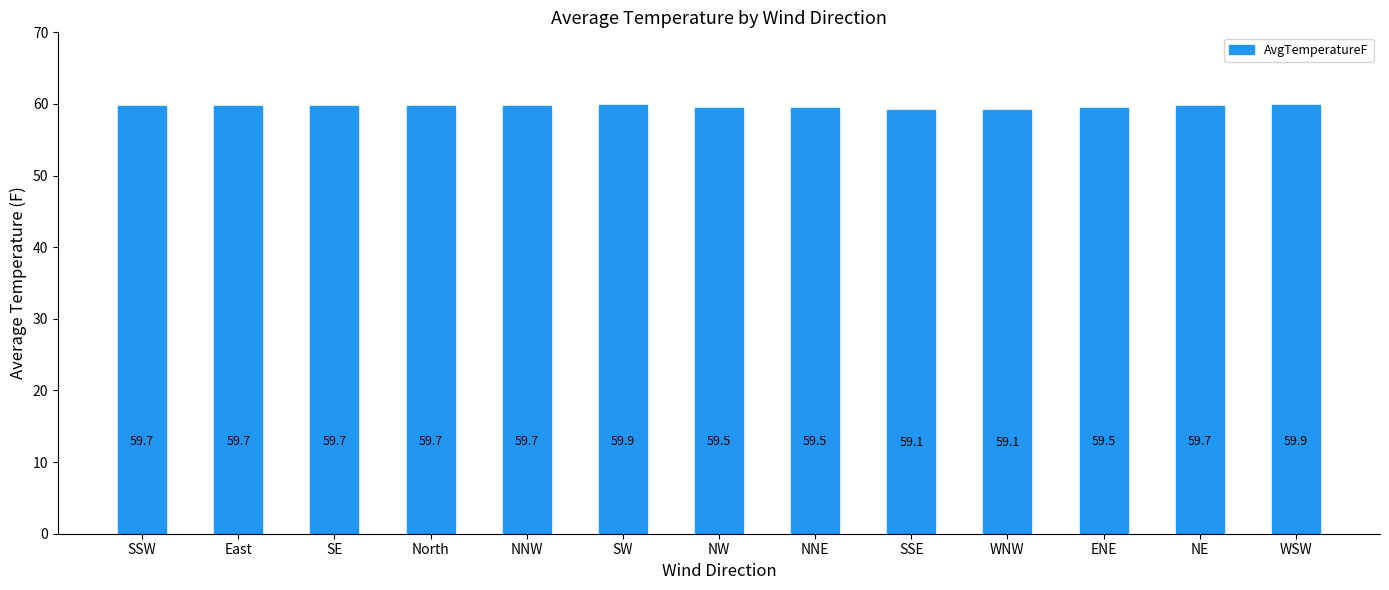

What is the difference between the values at SW and SSW?

0.2